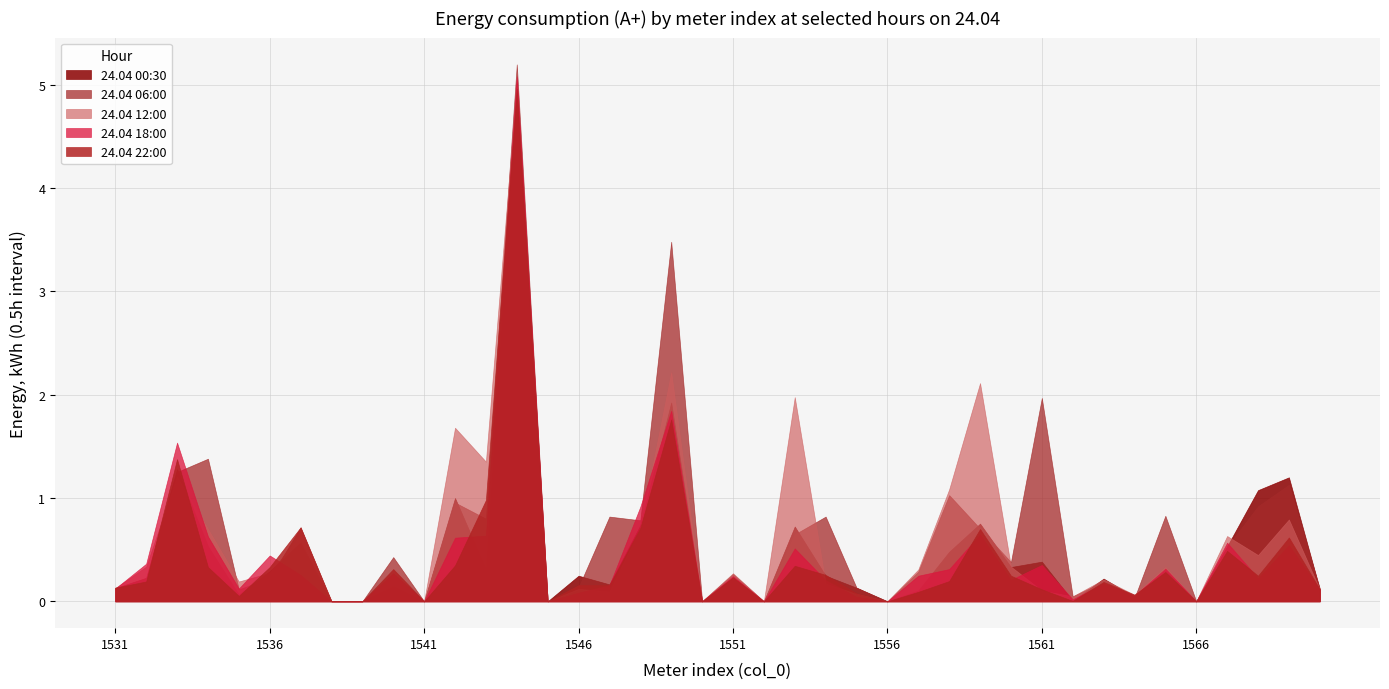

What is the difference between the maximum and minimum values in the 24.04 22:00 series?

5.0